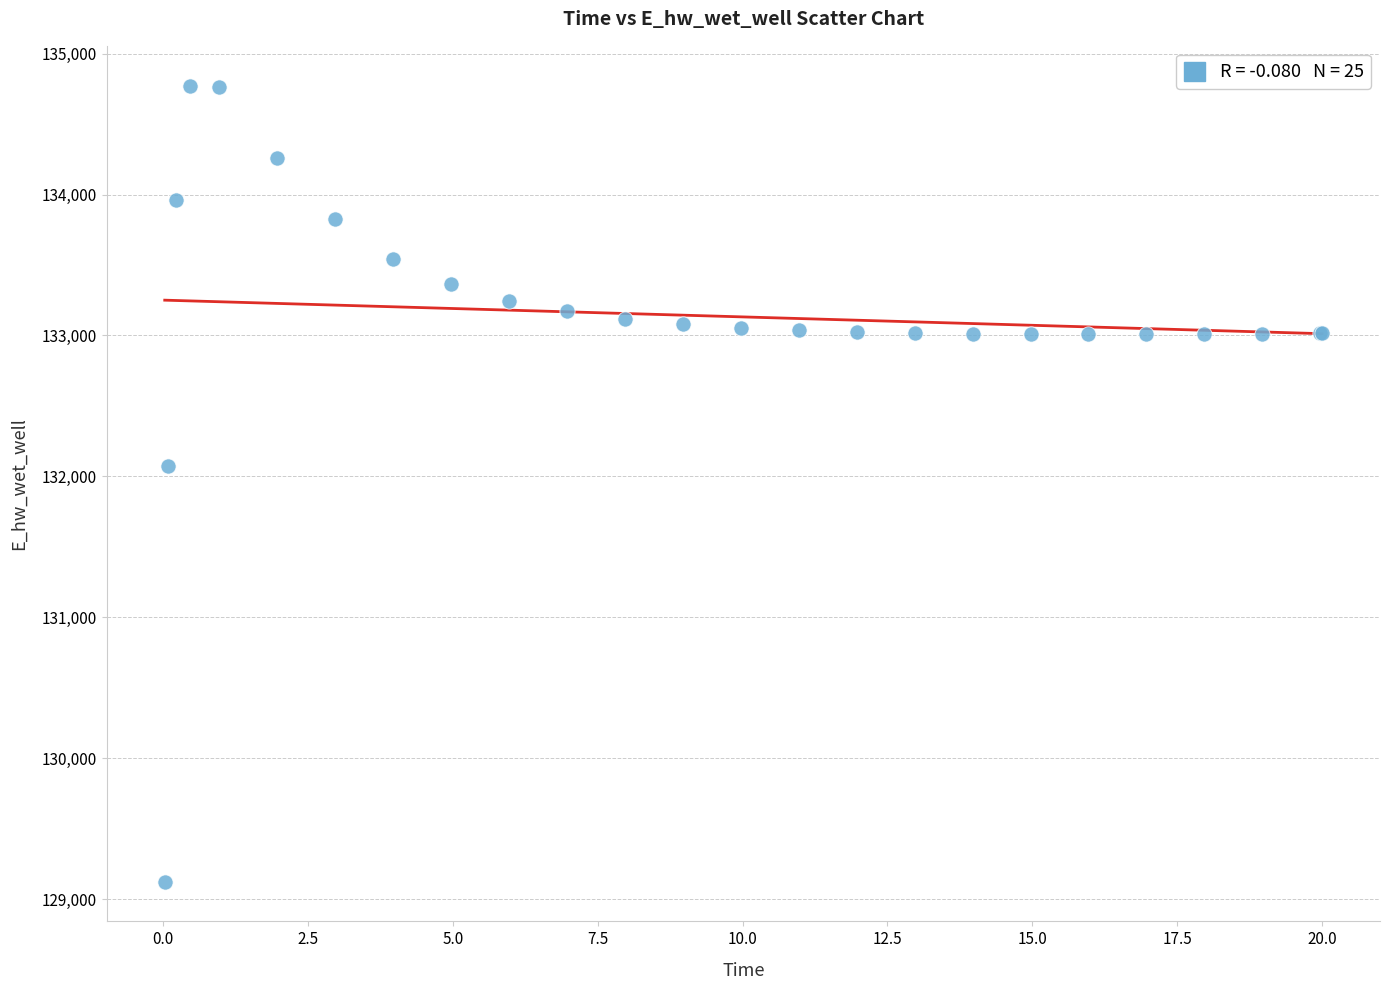

What Y value in the scatter plot is closest to 131948?

132071.9